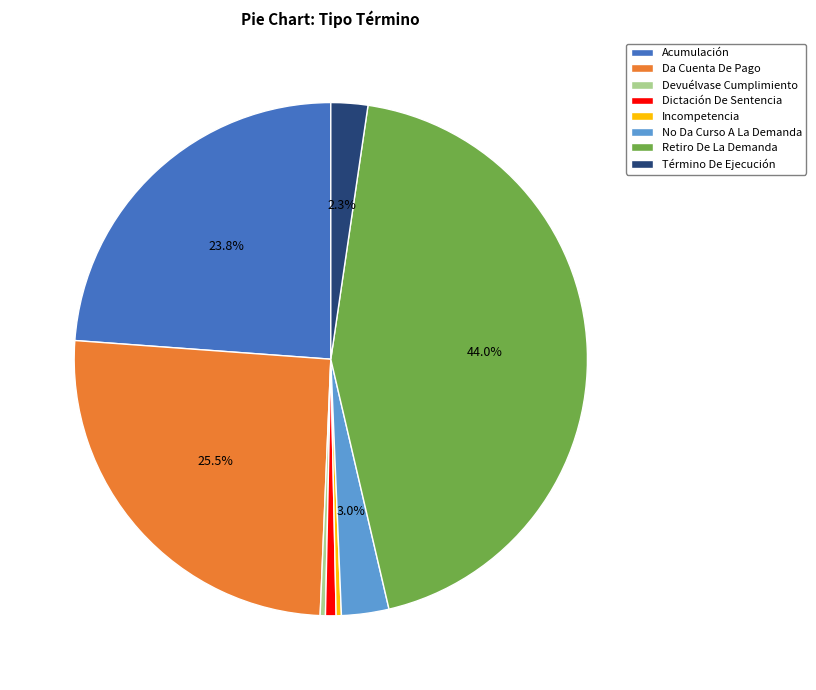

Between Dictación De Sentencia and Término De Ejecución, which is larger?

Término De Ejecución